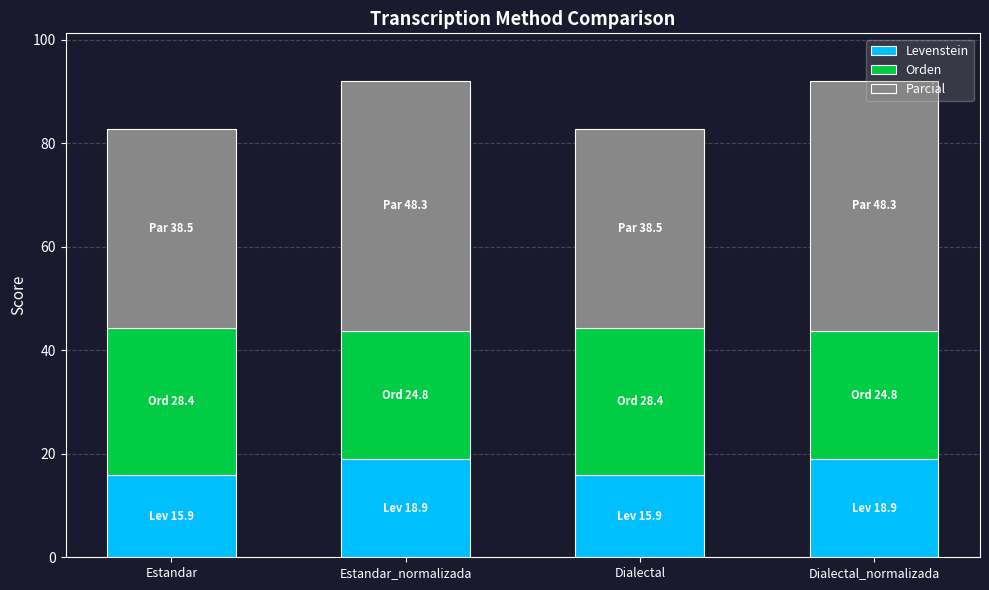

What is the difference between the second highest and second lowest values in the Levenstein series?

3.0